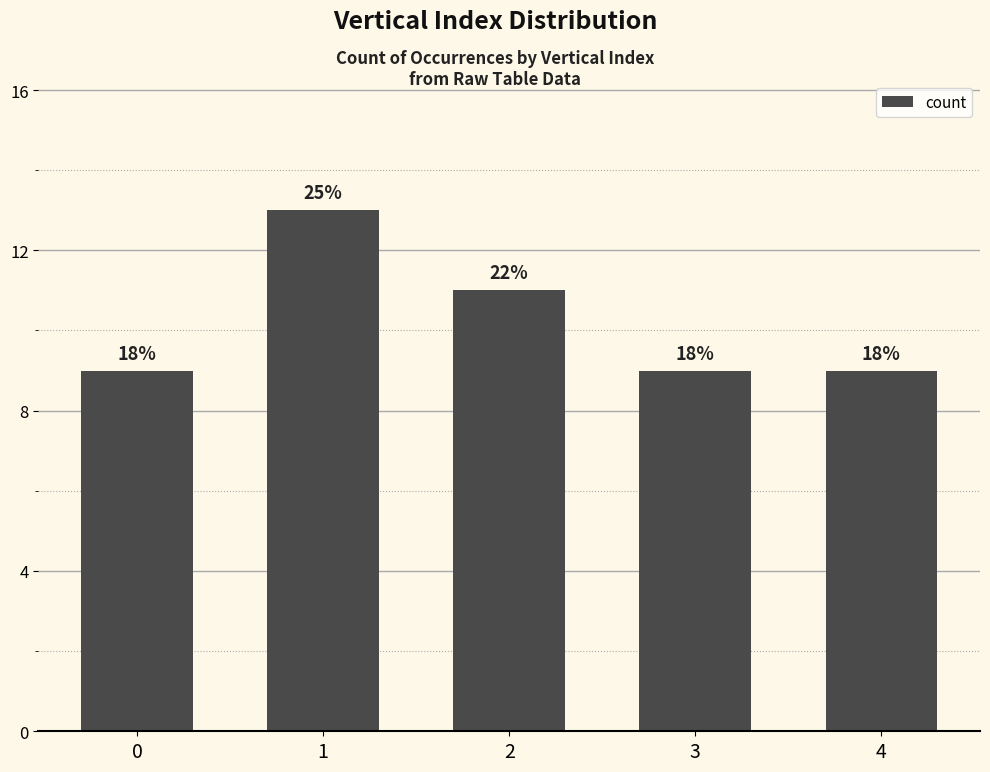

Are the bars horizontal?

No